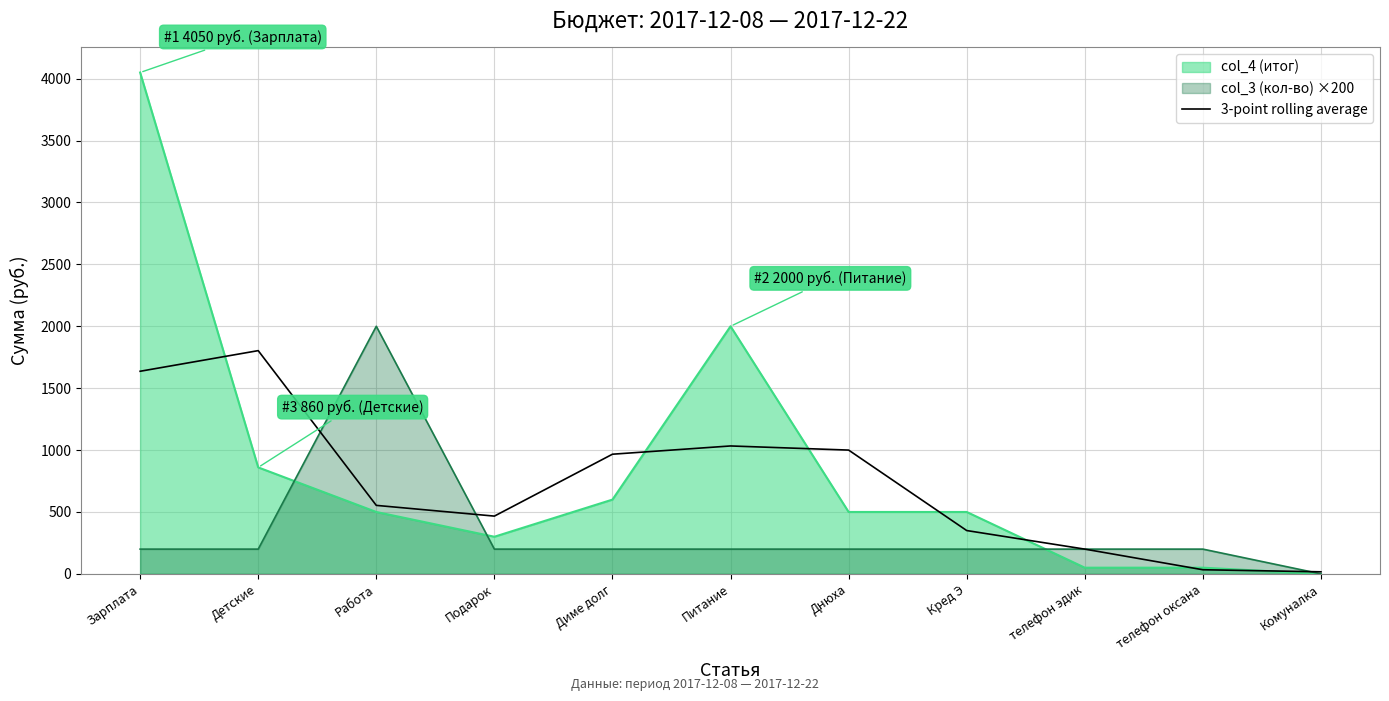

How many values are below 553?

5